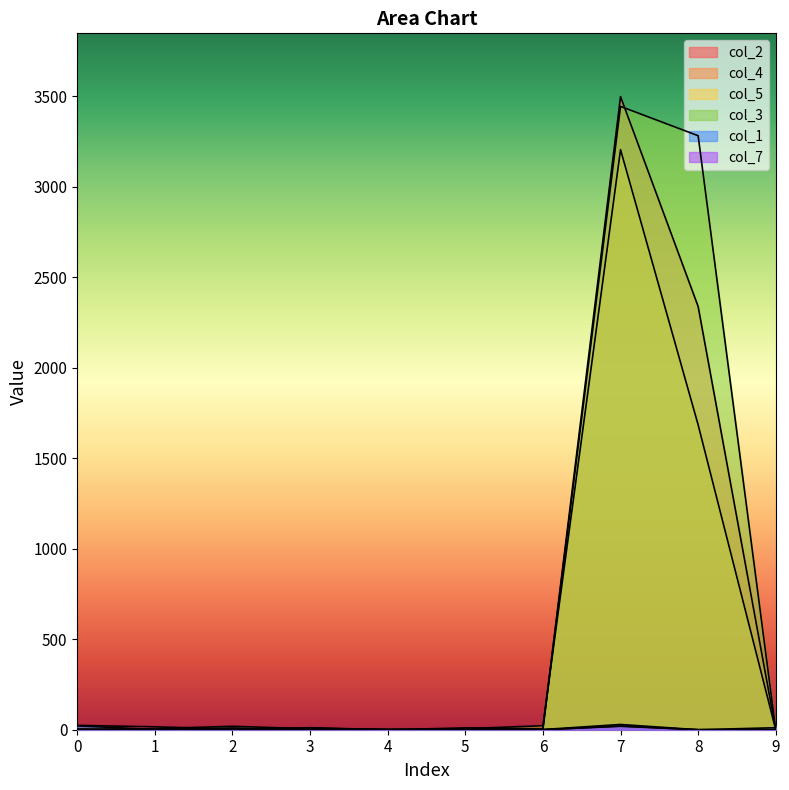

Which series has the largest total across all categories?

col_3